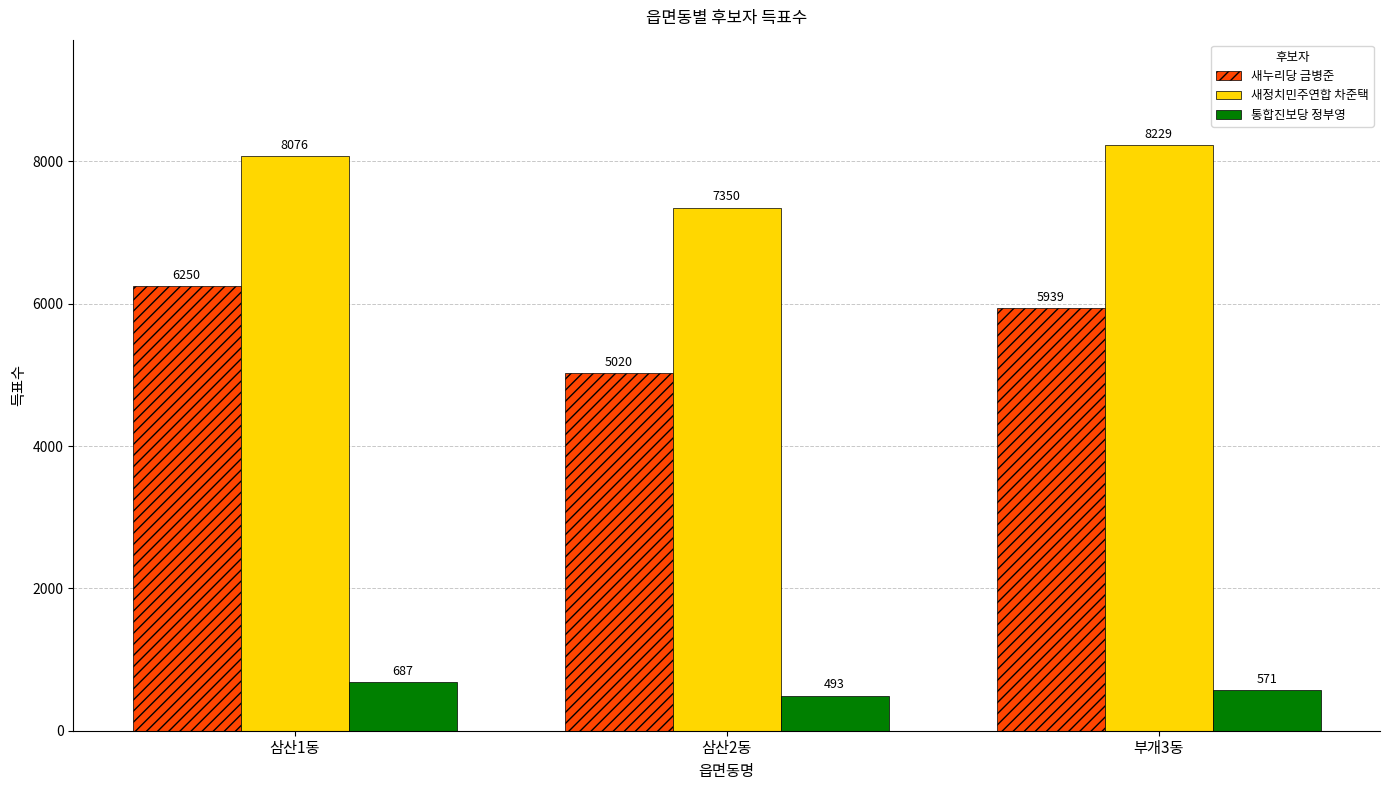

What position from the left is 삼산1동?

1